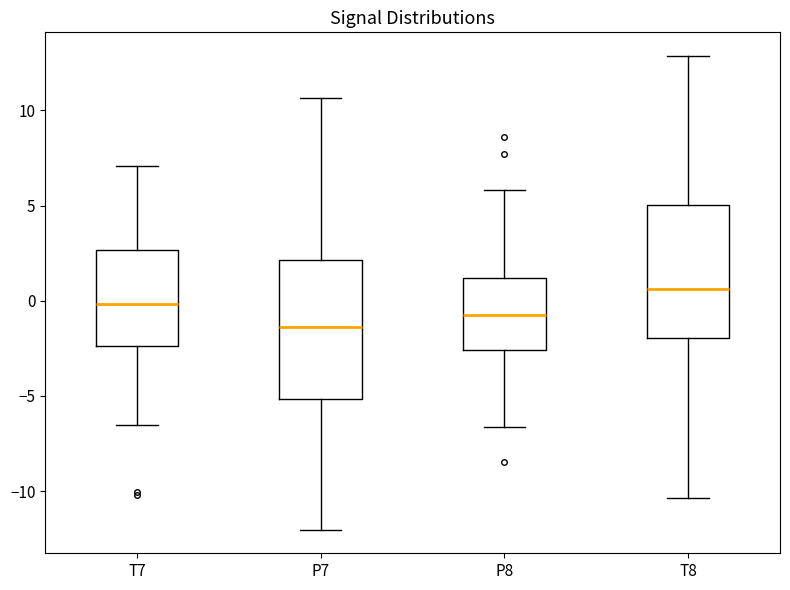

Reading left to right, read every box against the y-axis: the position of its median line, the range the box covers, and the ends of its whiskers. The values are not printed on the chart, so give them approximately, as read against the axis.

T7: median 0.0, box -2.5 to 2.5, whiskers -6.5 to 7.0
P7: median -1.5, box -5.0 to 2.0, whiskers -12.0 to 10.5
P8: median -1.0, box -2.5 to 1.0, whiskers -6.5 to 6.0
T8: median 0.5, box -2.0 to 5.0, whiskers -10.5 to 13.0